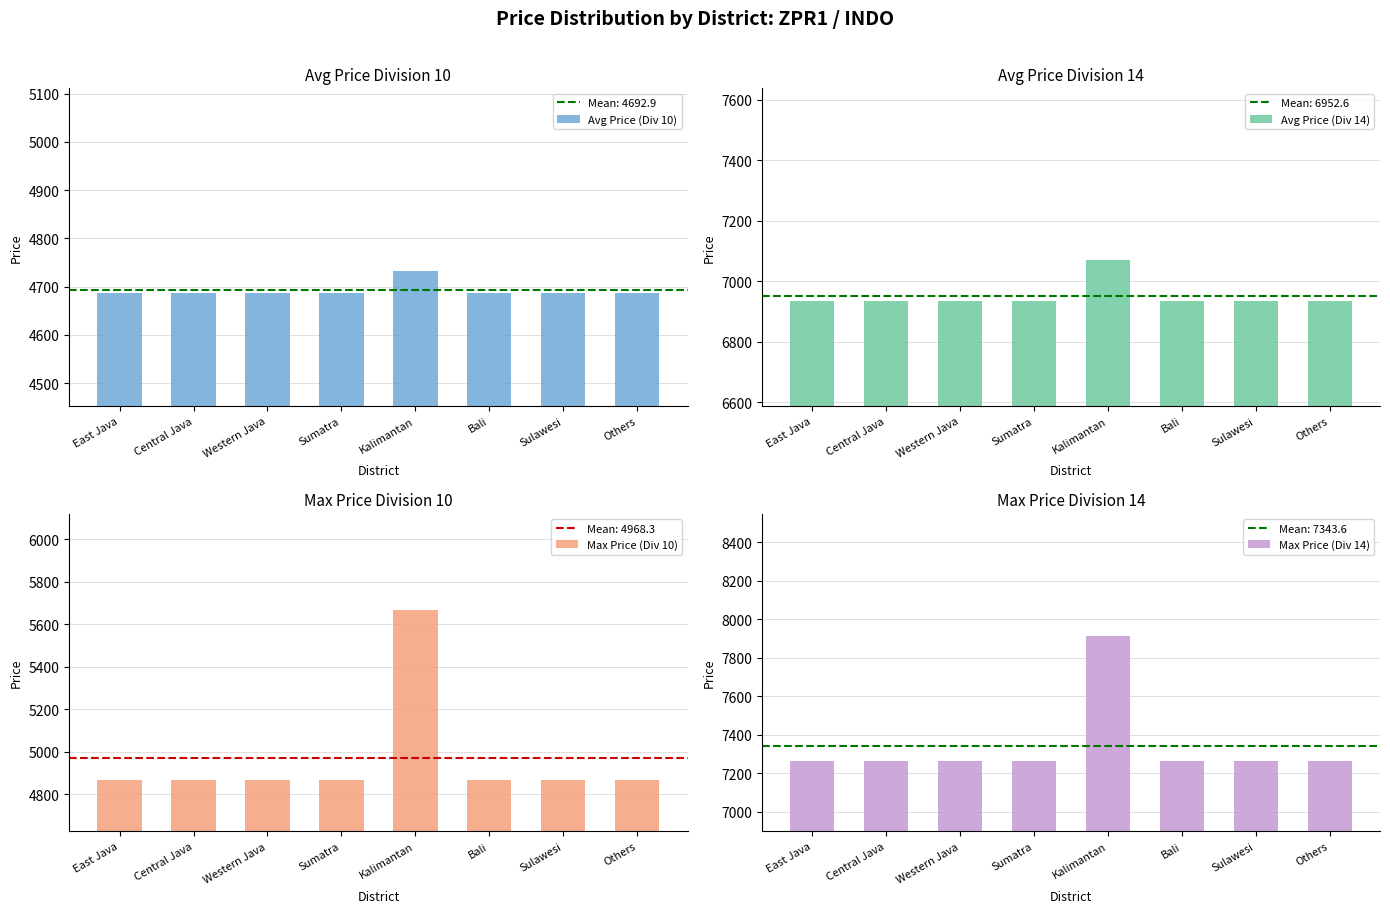

What is the spread (max minus min) of values at East Java?

2574.8